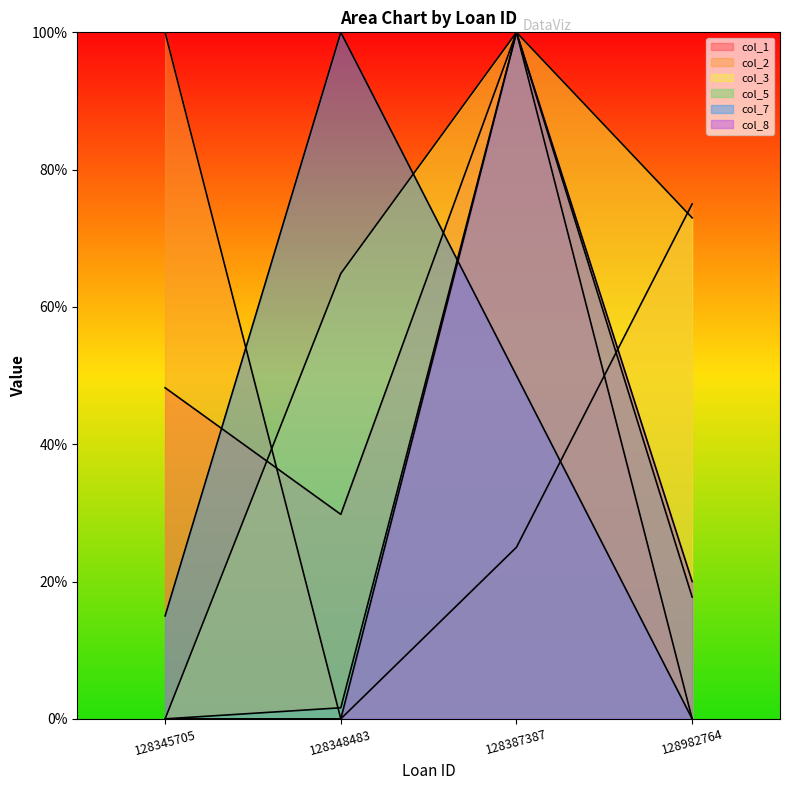

Where is the first local maximum for col_5?

128387387